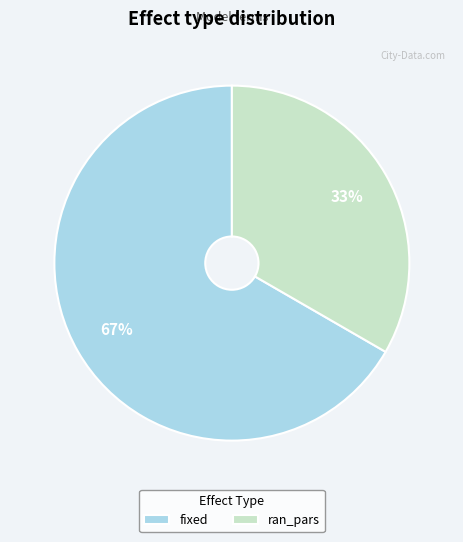

Approximately how many times larger is the value at fixed compared to ran_pars?

2.0